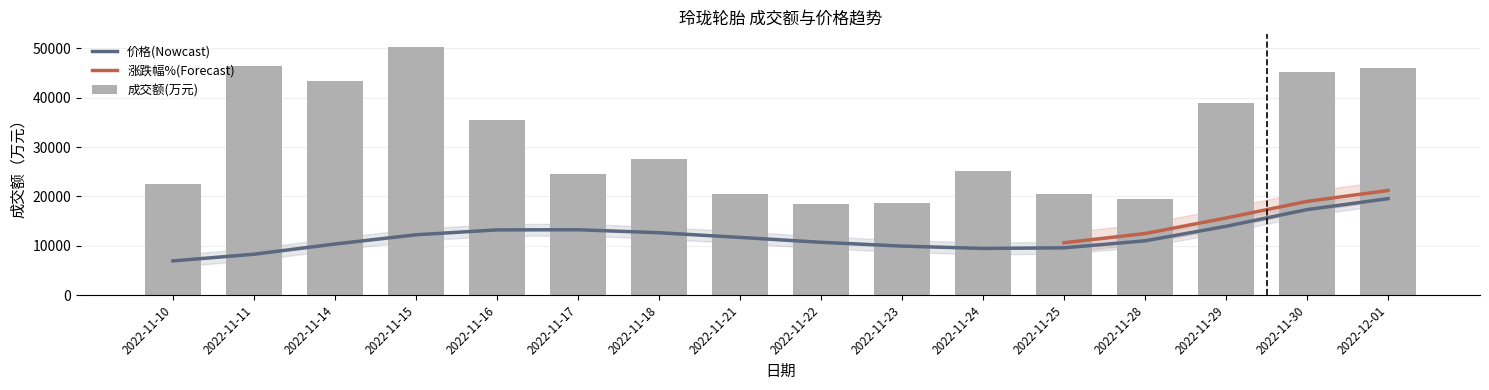

What is the difference between the maximum and minimum values in the 成交额(万元) series?

31846.0